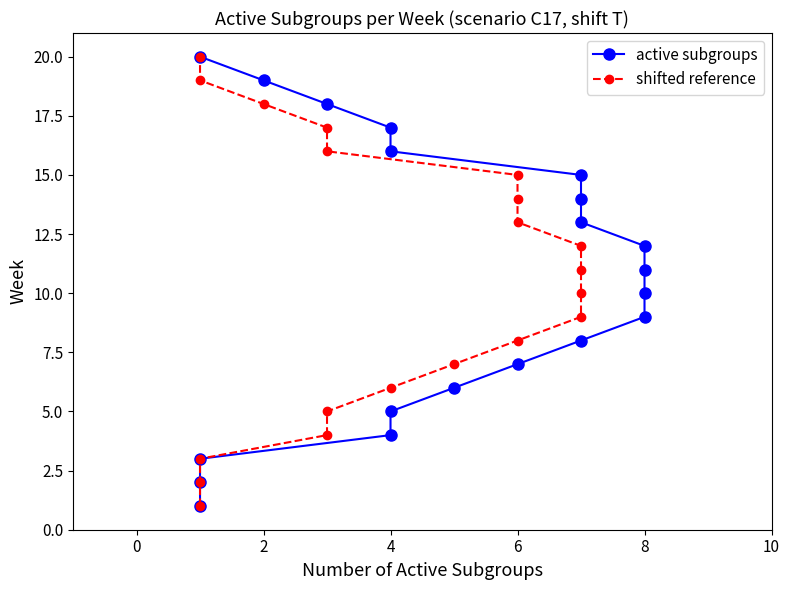

True or false: active subgroups and shifted reference cross at least once.

False